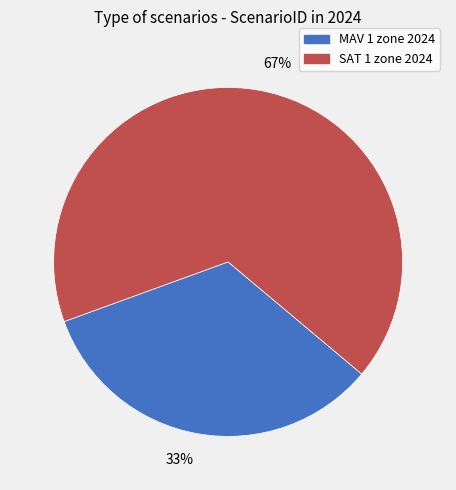

Combined, do SAT 1 zone 2024 and MAV 1 zone 2024 account for over 50%?

Yes